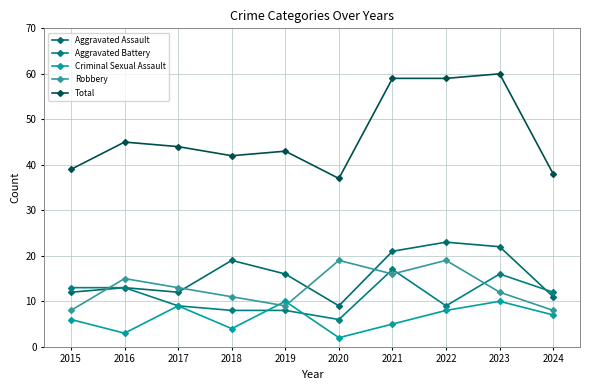

List the series in order of their peak value, highest first.

Total, Aggravated Assault, Robbery, Aggravated Battery, Criminal Sexual Assault